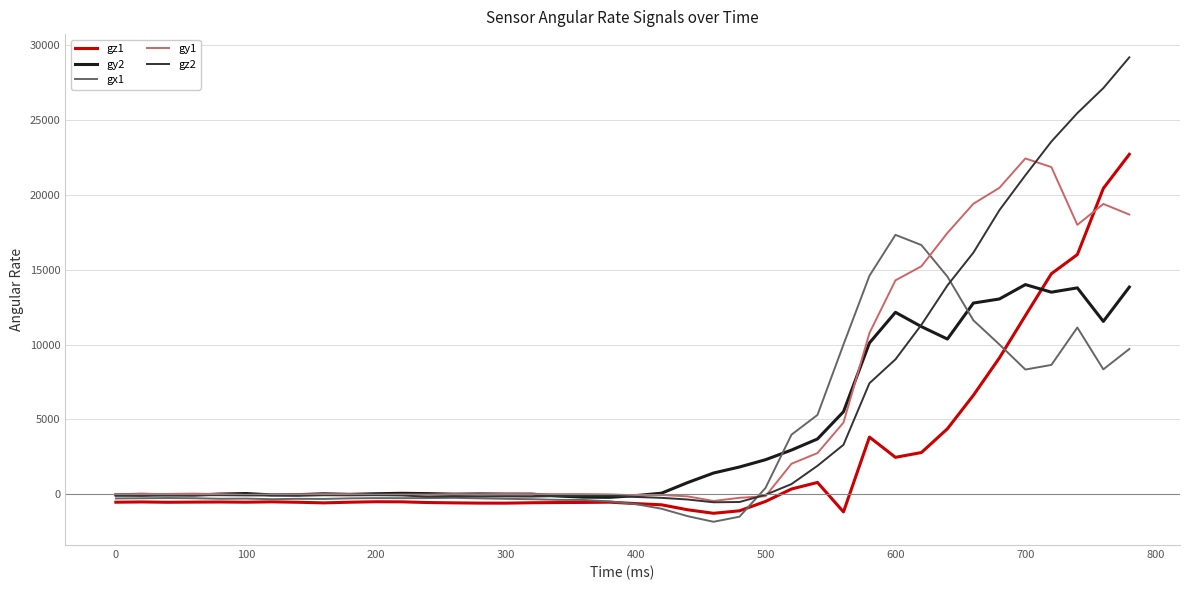

Which series has the largest range (max minus min)?

gz2